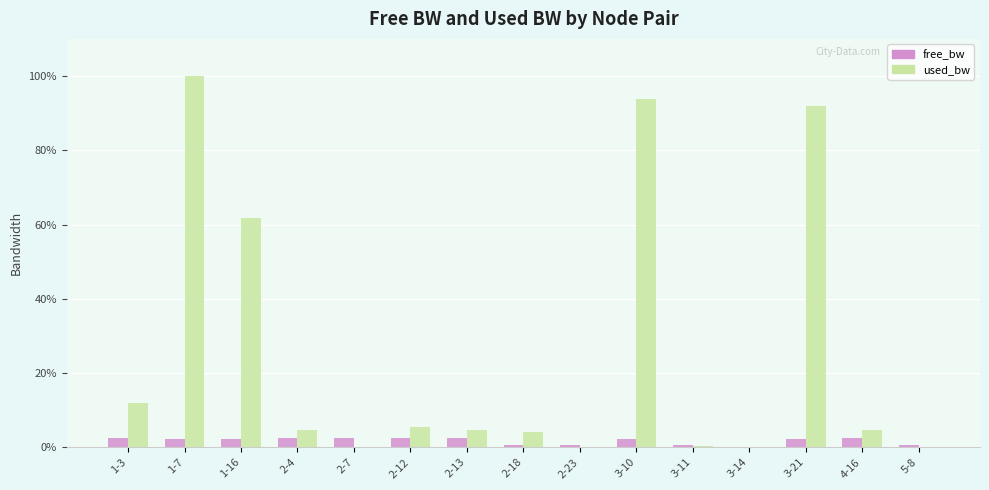

How many groups of bars are there?

15